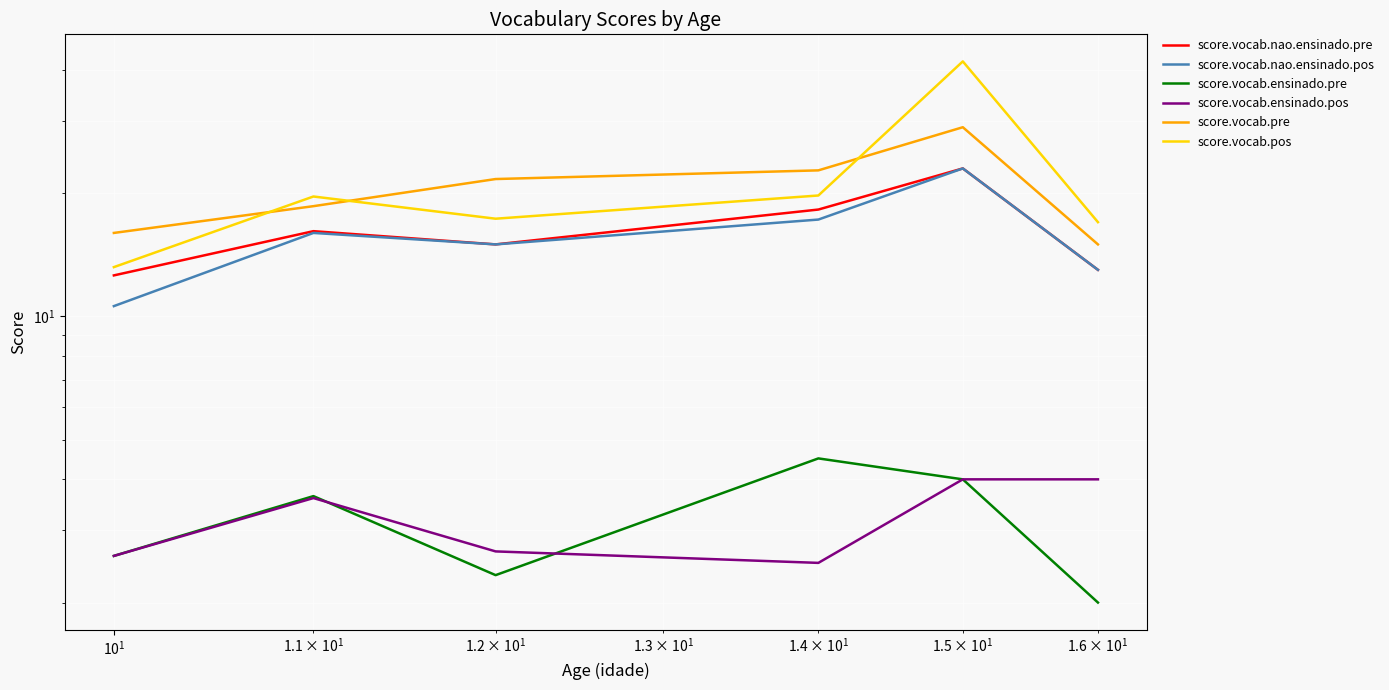

Reading right to left, list all the values displayed in this chart.

score.vocab.nao.ensinado.pre: 13.0	23.0	18.2	15.0	16.2	12.6
score.vocab.nao.ensinado.pos: 13.0	23.0	17.2	15.0	16.0	10.6
score.vocab.ensinado.pre: 2.0	4.0	4.5	2.3	3.6	2.6
score.vocab.ensinado.pos: 4.0	4.0	2.5	2.7	3.6	2.6
score.vocab.pre: 15.0	29.0	22.8	21.7	18.6	16.0
score.vocab.pos: 17.0	42.0	19.8	17.3	19.6	13.2